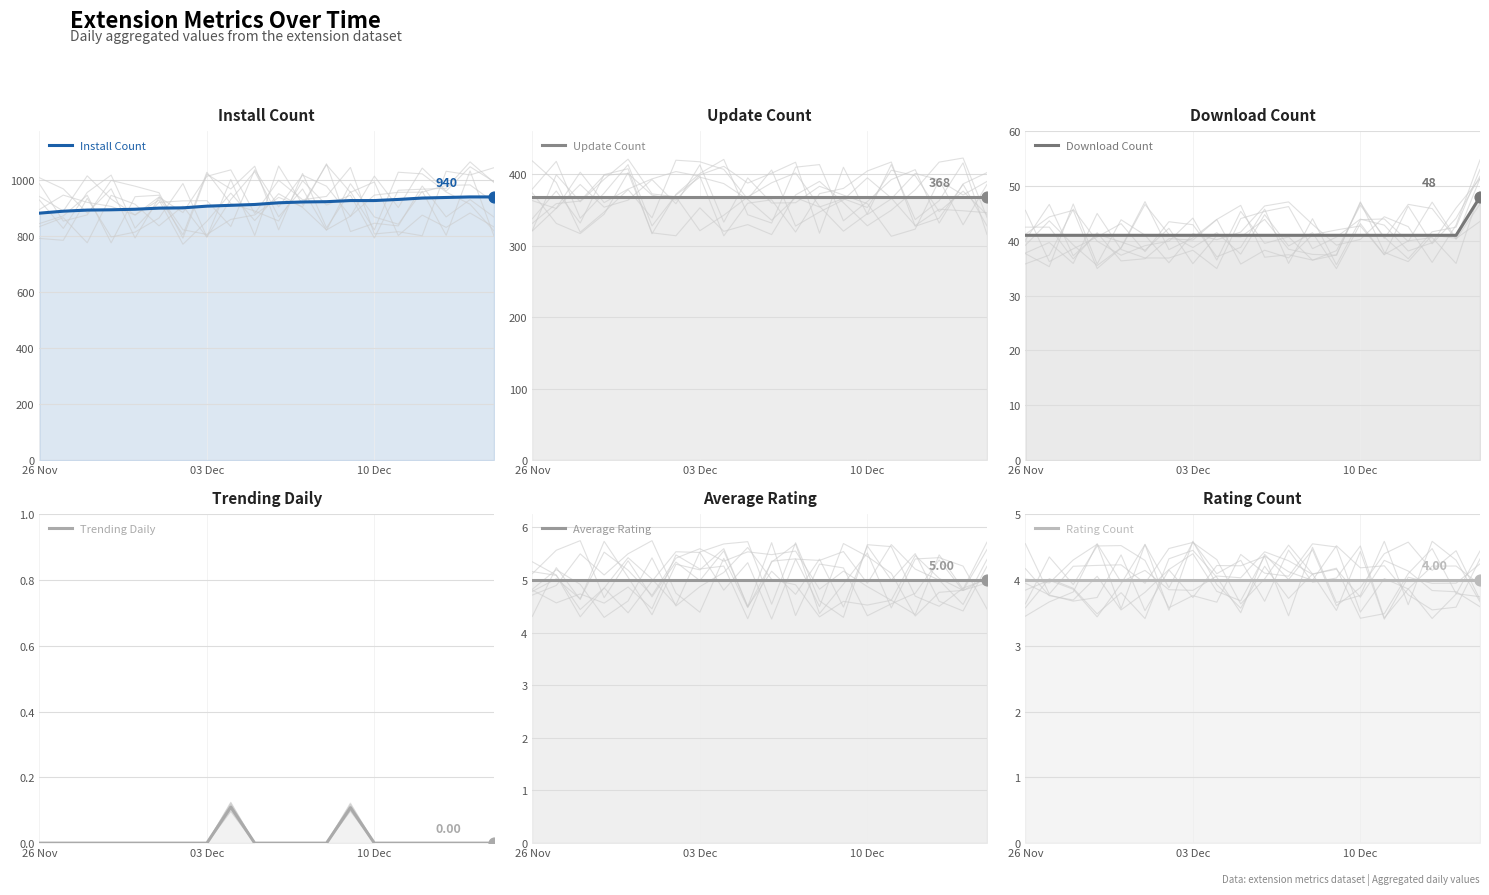

What are all the series names shown in the legend?

Install Count, Update Count, Download Count, Trending Daily, Average Rating, Rating Count